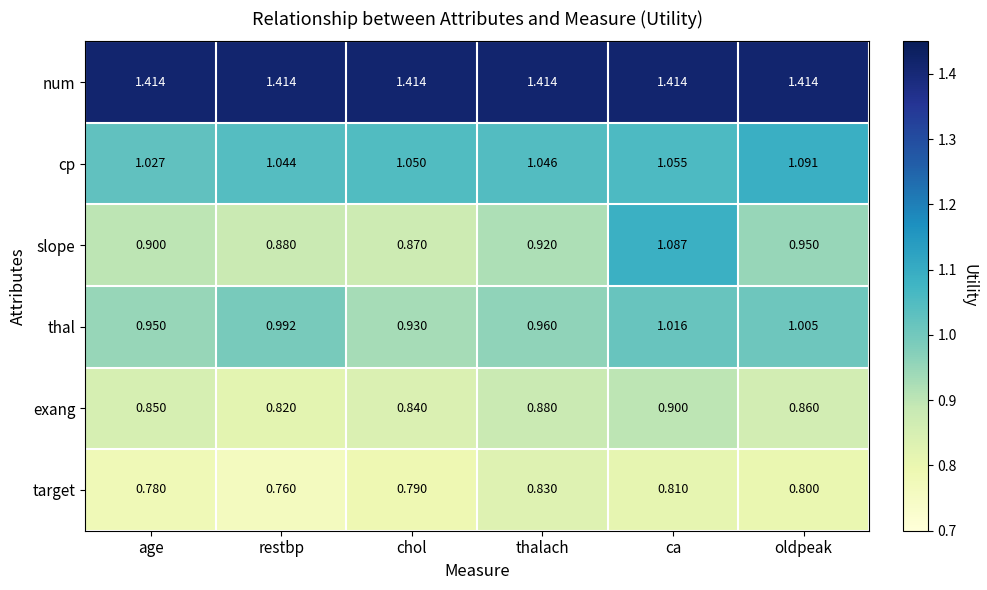

At which label does slope reach its peak?

ca